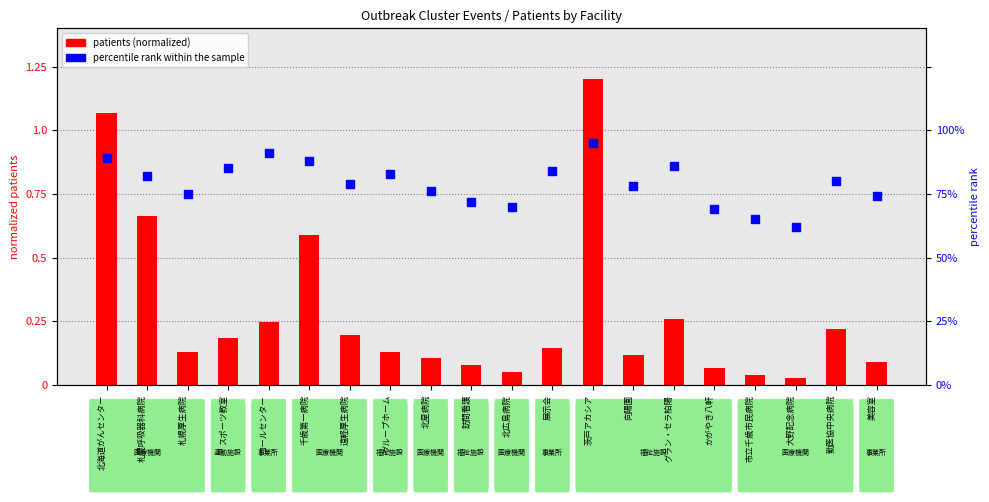

At how many categories does at least one series exceed 0?

20